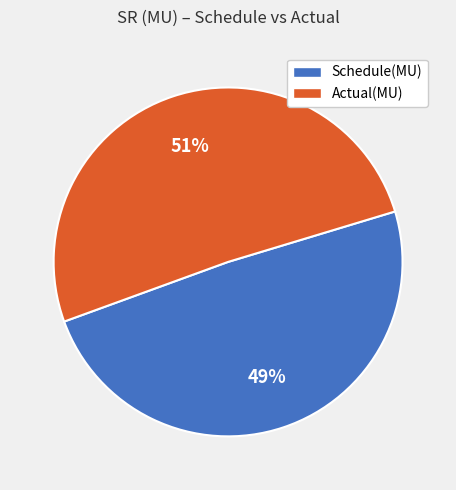

How many slices are in this pie chart?

2